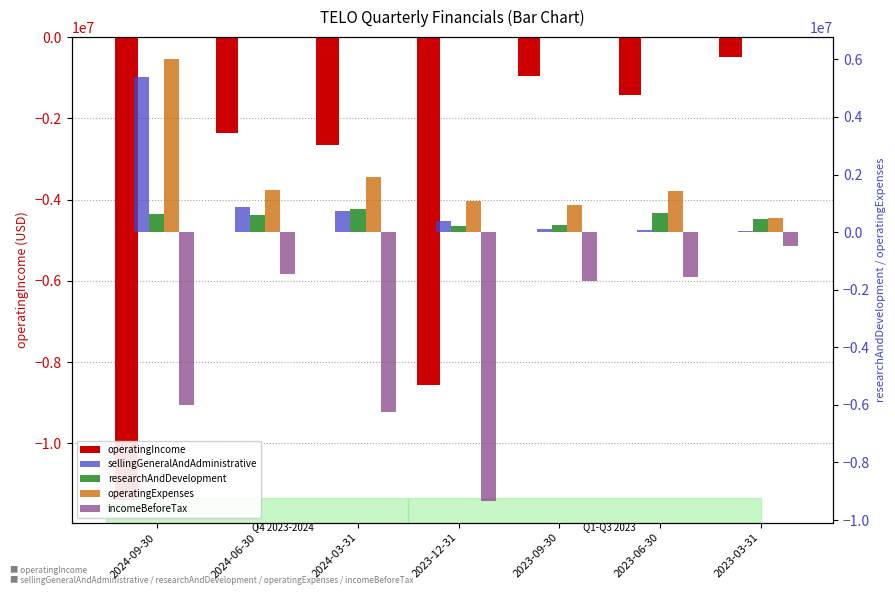

Reading left to right, extract all data points from this chart.

operatingIncome: 2024-09-30=-11384922	2024-06-30=-2354191	2024-03-31=-2657605	2023-12-31=-8565391	2023-09-30=-954153	2023-06-30=-1426333	2023-03-31=-482938
sellingGeneralAndAdministrative: 2024-09-30=5378744	2024-06-30=879695	2024-03-31=741541	2023-12-31=395290	2023-09-30=102191	2023-06-30=60107	2023-03-31=42603
researchAndDevelopment: 2024-09-30=627434	2024-06-30=594801	2024-03-31=804023	2023-12-31=203784	2023-09-30=262562	2023-06-30=667626	2023-03-31=440335
operatingExpenses: 2024-09-30=6006178	2024-06-30=1474496	2024-03-31=1916064	2023-12-31=1078624	2023-09-30=954153	2023-06-30=1426333	2023-03-31=482938
incomeBeforeTax: 2024-09-30=-5990733	2024-06-30=-1449003	2024-03-31=-6254607	2023-12-31=-9327215	2023-09-30=-1711326	2023-06-30=-1550385	2023-03-31=-482938